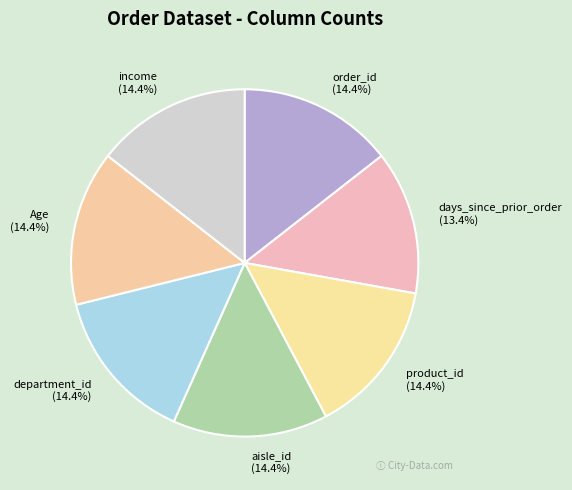

Between days_since_prior_order and product_id, which is larger?

product_id